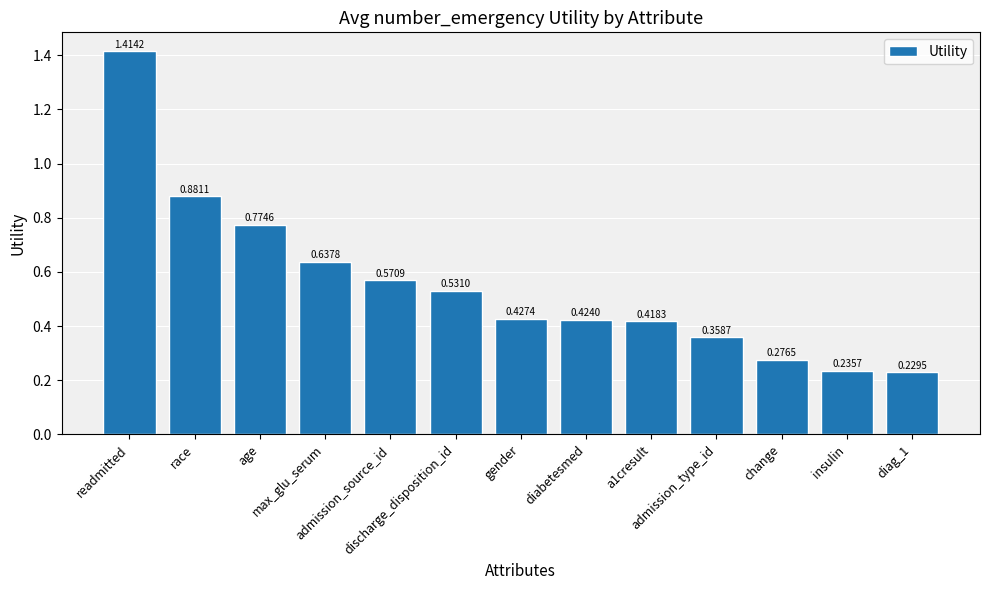

What is the label of the 2nd bar from the left?

race